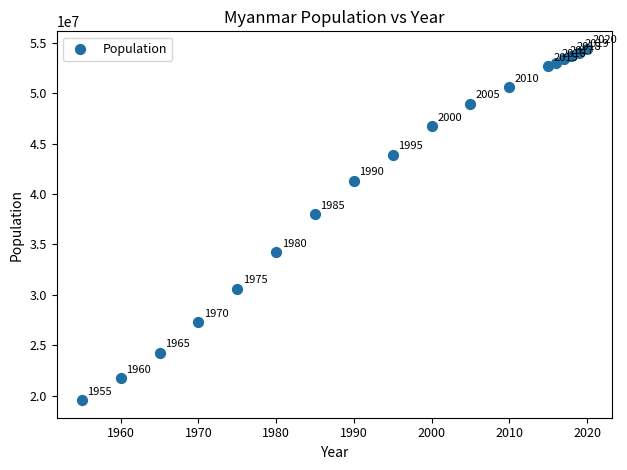

What Y value in the scatter plot is closest to 36979935?

37977086